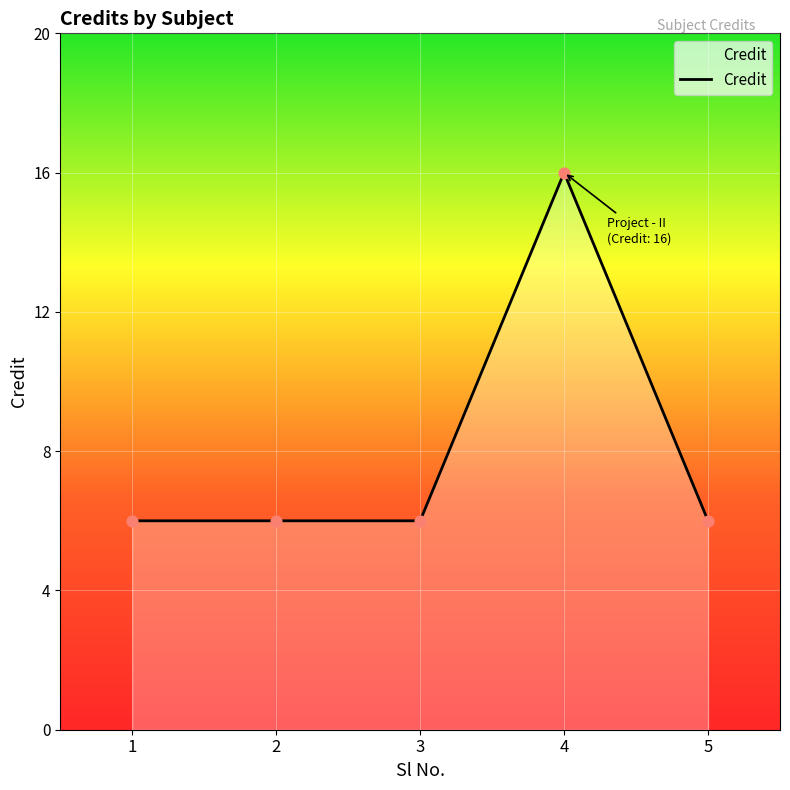

What is the change in value from 2 to 4?

+10